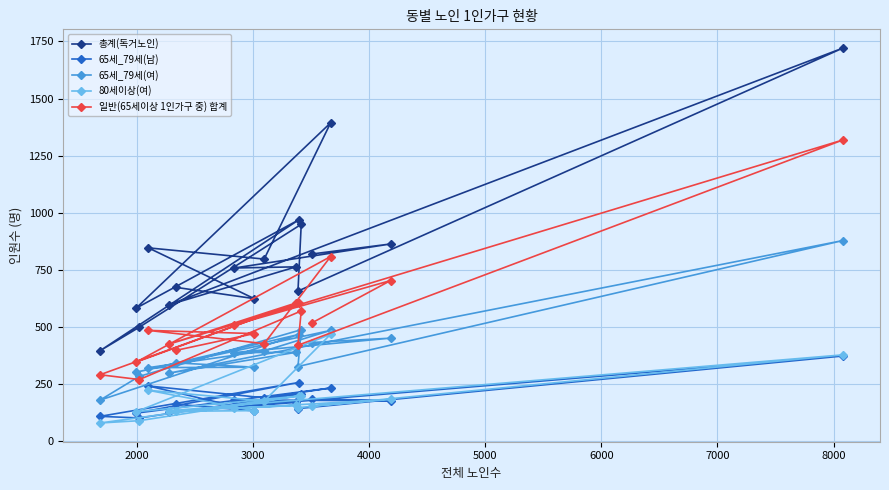

What is the sum of all 65세_79세(남) values?

3133